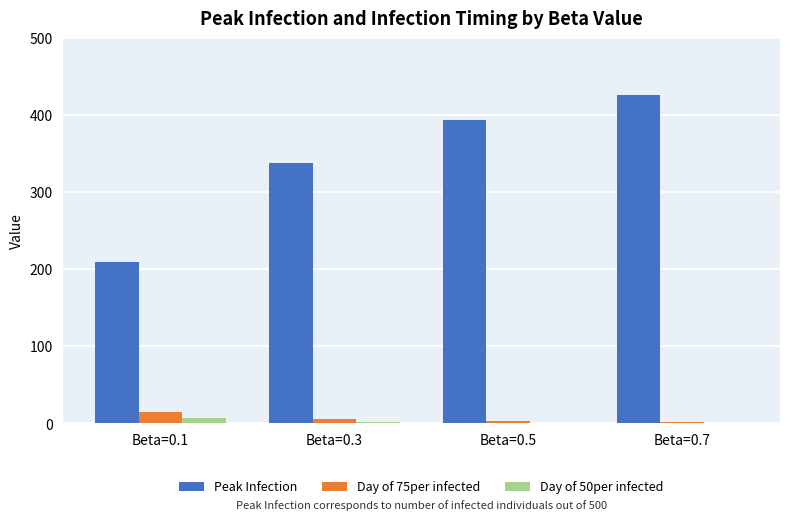

What is the sum of all Peak Infection values?

1368